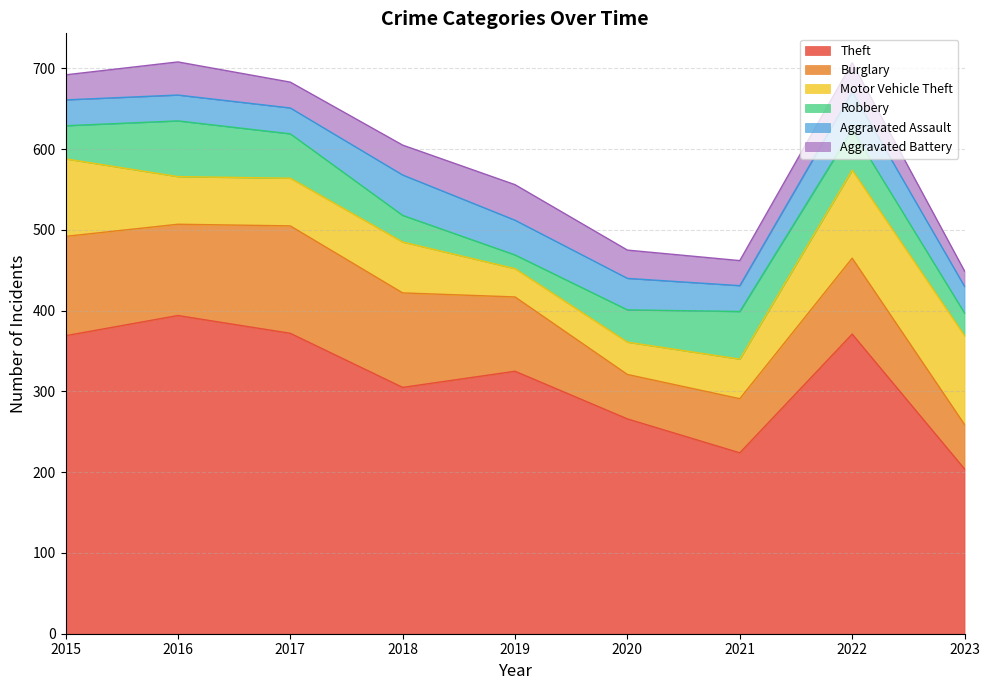

What is the value of the Theft point at the 5th from the left?

325